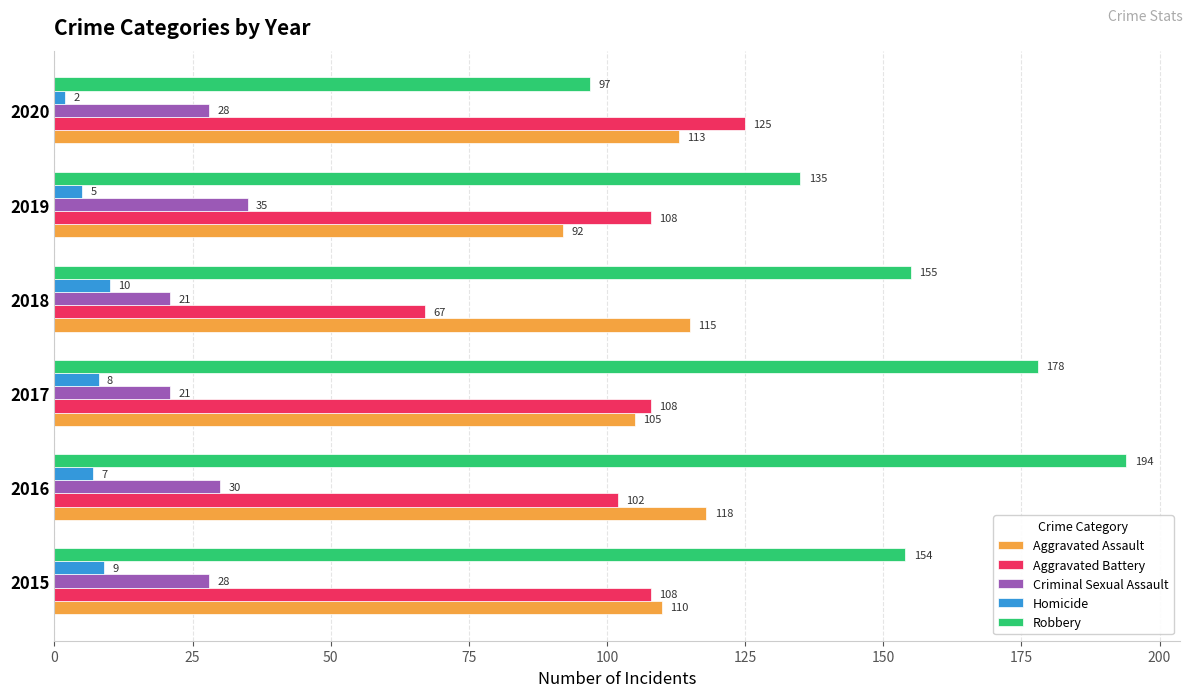

The value of Criminal Sexual Assault at 2019 is 35. True or false?

True